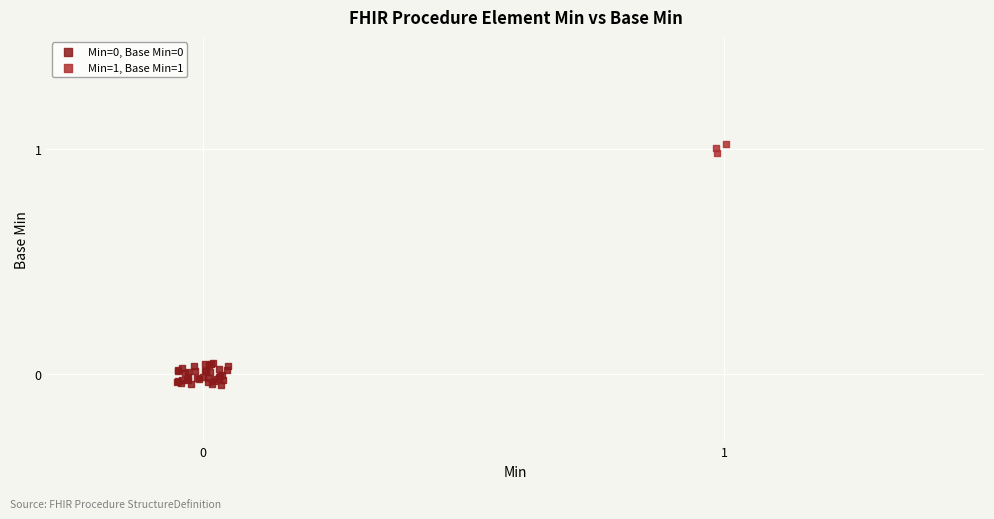

Which series contains the highest Y value?

Min=1, Base Min=1